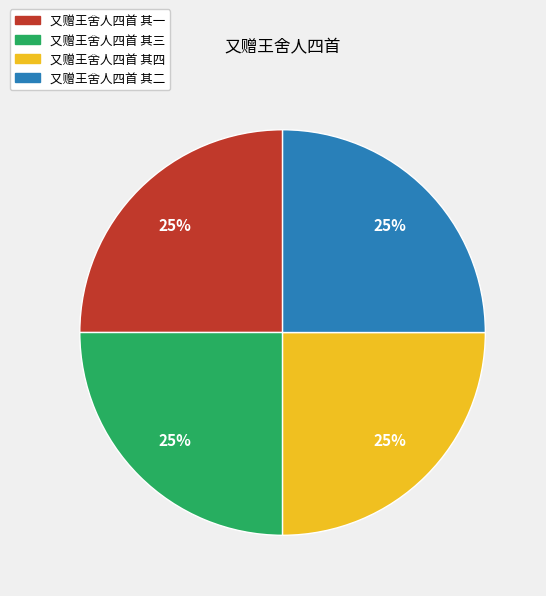

What percentage is the 又赠王舍人四首 其二 slice, to the nearest percent?

25%